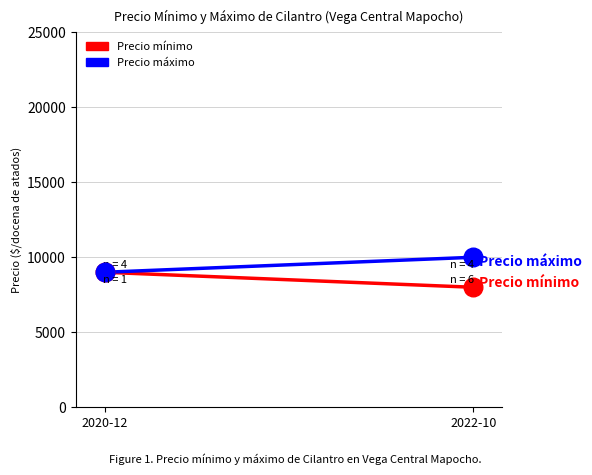

What are all the series names shown in the legend?

Precio mínimo, Precio máximo